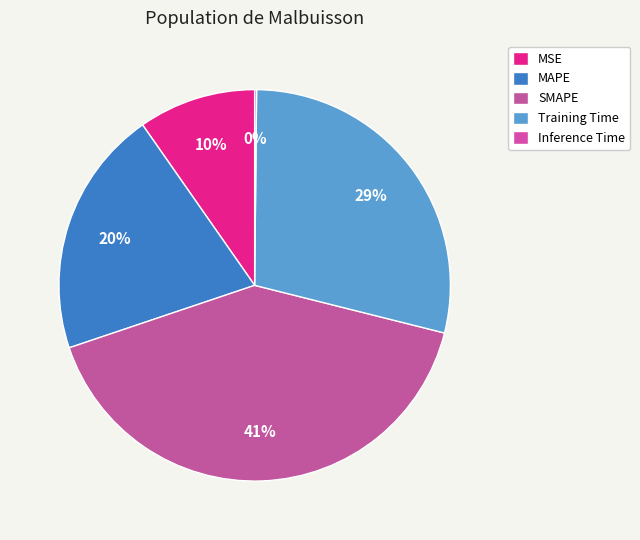

Count the number of slices in the pie.

5